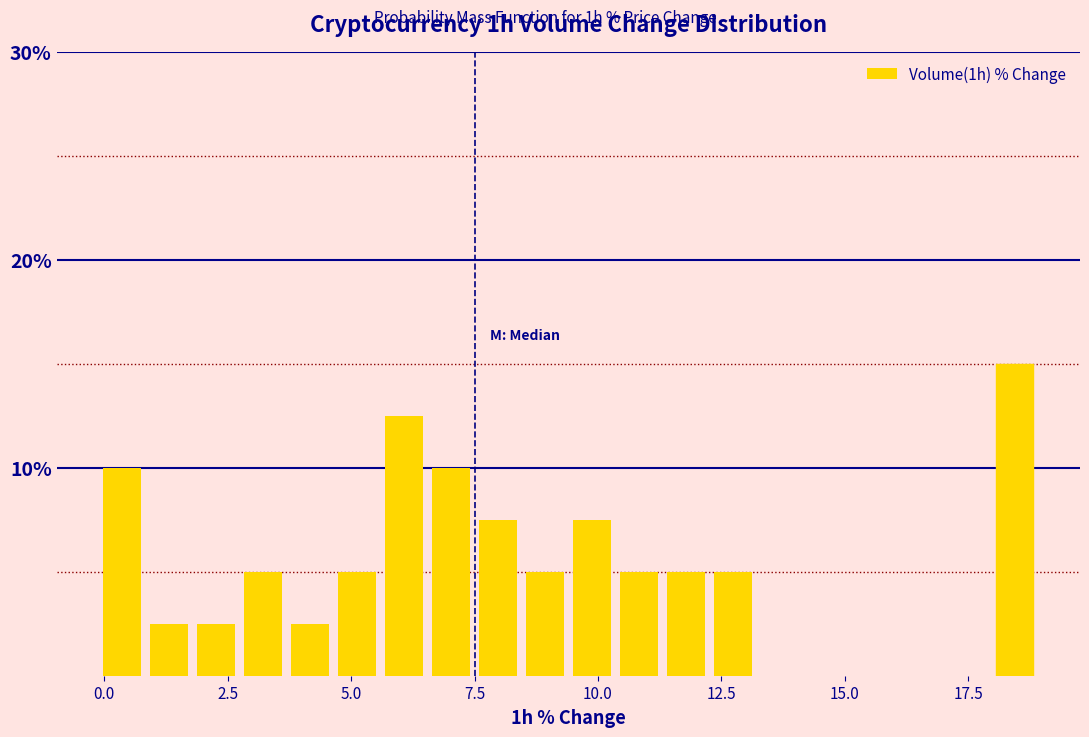

Read against the x-axis, roughly where is the centre of the tallest bar?

18.5